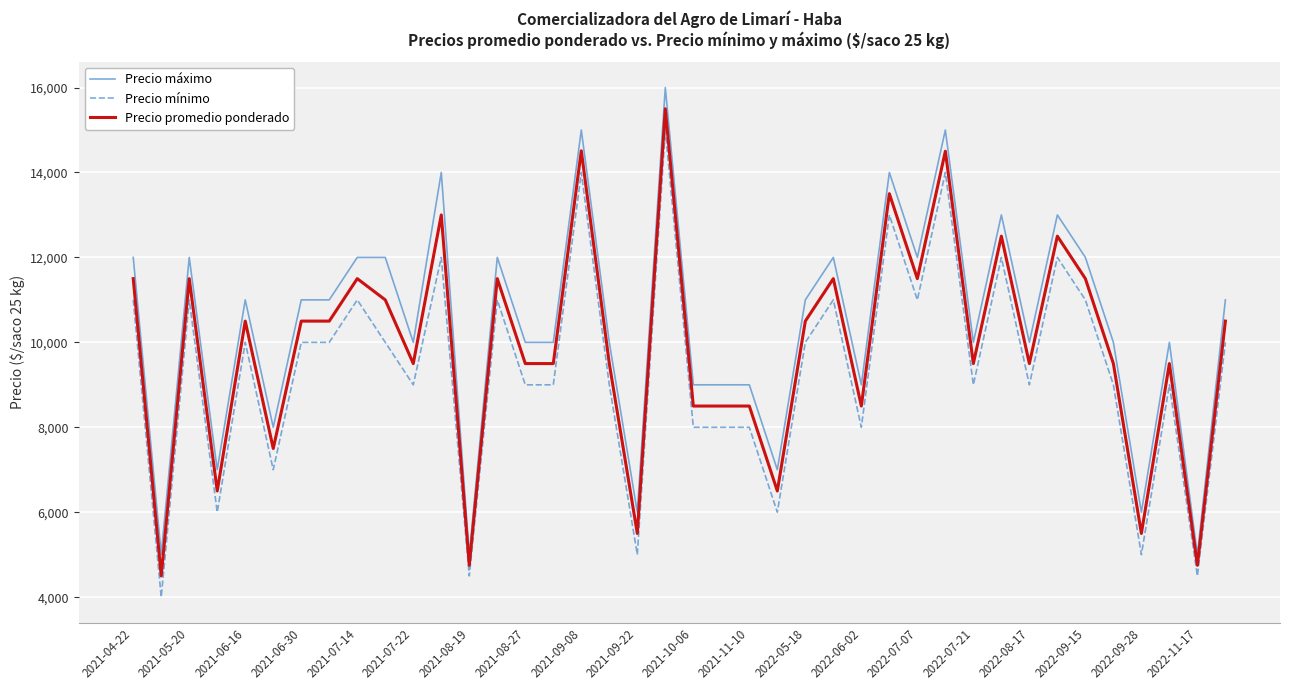

List the series in order of their overall mean, highest first.

Precio máximo, Precio promedio ponderado, Precio mínimo